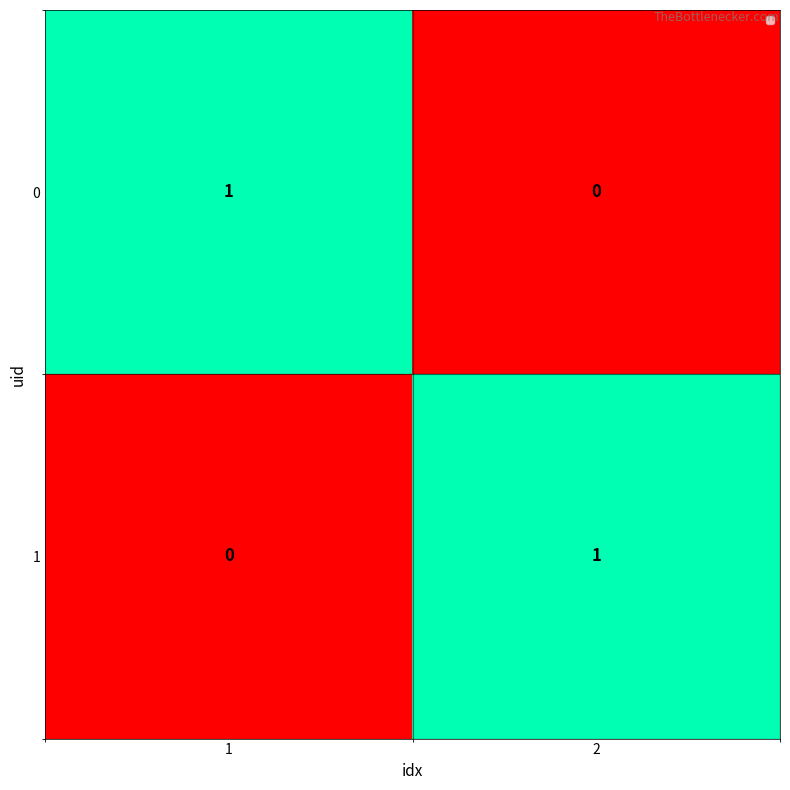

Count the number of categories in the chart.

2